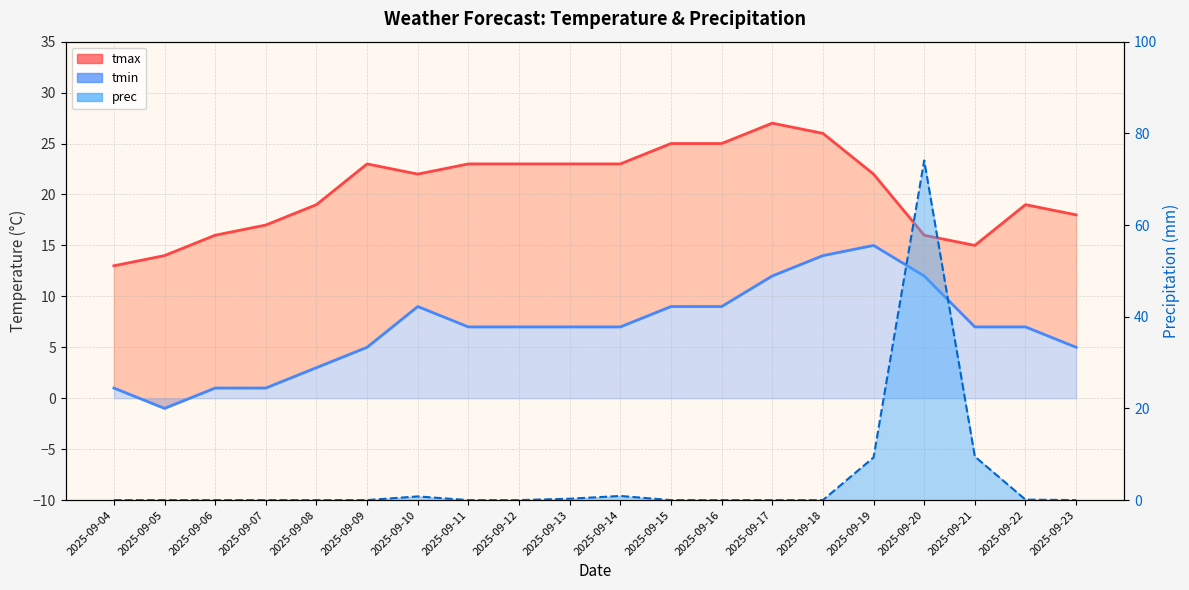

Reading right to left, list all the values displayed in this chart.

tmax: 18.0	19.0	15.0	16.0	22.0	26.0	27.0	25.0	25.0	23.0	23.0	23.0	23.0	22.0	23.0	19.0	17.0	16.0	14.0	13.0
tmin: 5.0	7.0	7.0	12.0	15.0	14.0	12.0	9.0	9.0	7.0	7.0	7.0	7.0	9.0	5.0	3.0	1.0	1.0	-1.0	1.0
prec: 0.0	0.1	9.5	74.1	9.3	0.0	0.0	0.0	0.0	0.9	0.3	0.0	0.0	0.8	0.0	0.0	0.0	0.0	0.0	0.0